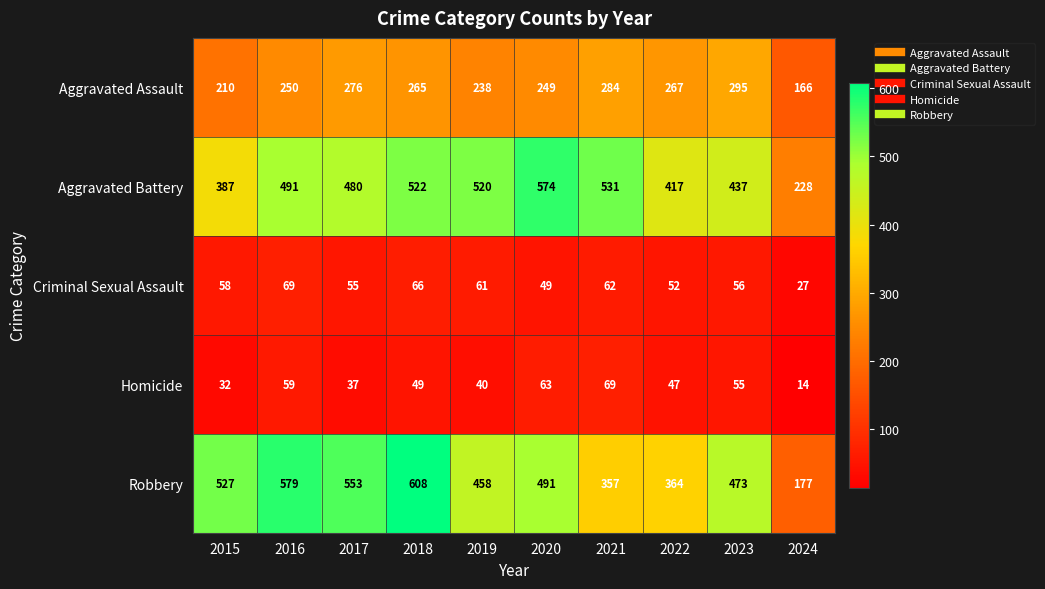

What is the maximum value shown in the chart?

608